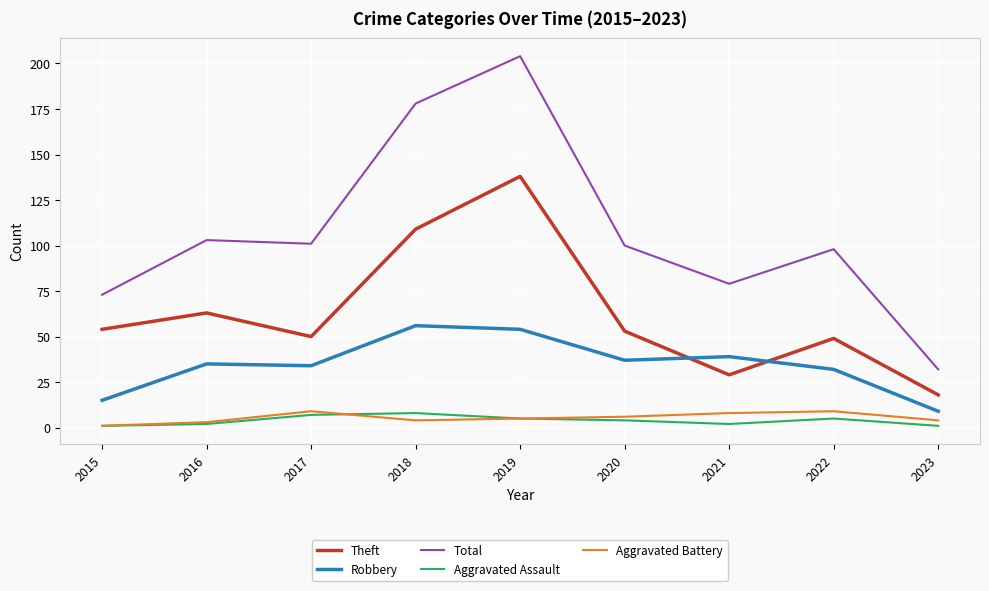

Does the chart have visible grid lines?

Yes